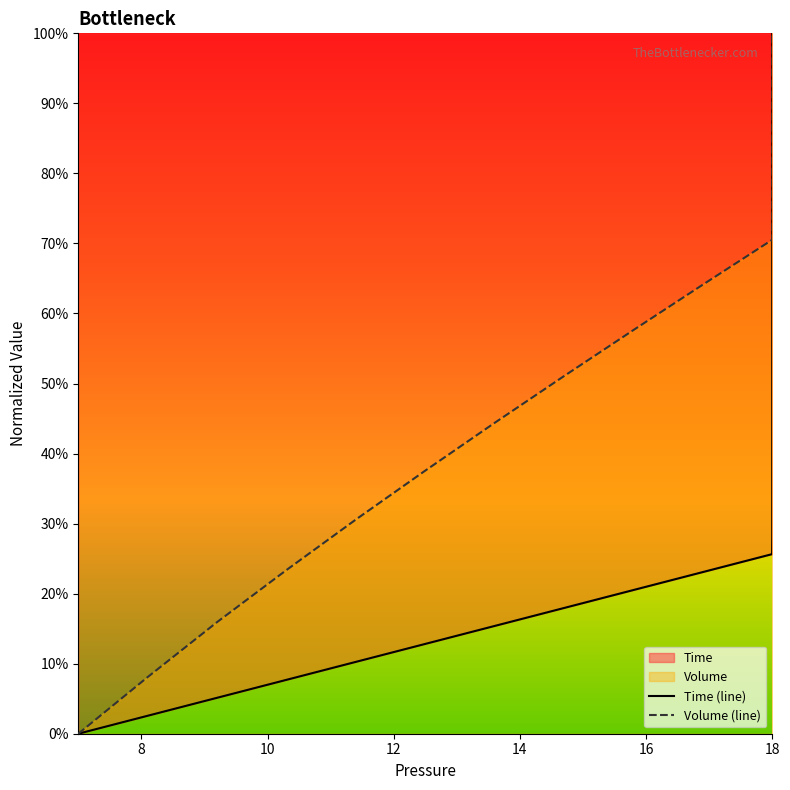

At which label does Volume reach its peak?

18.0